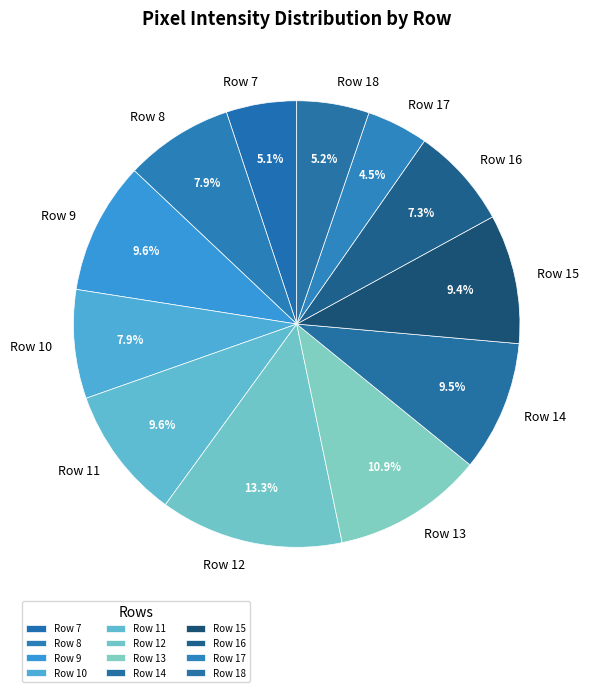

Does any single category account for the majority?

No